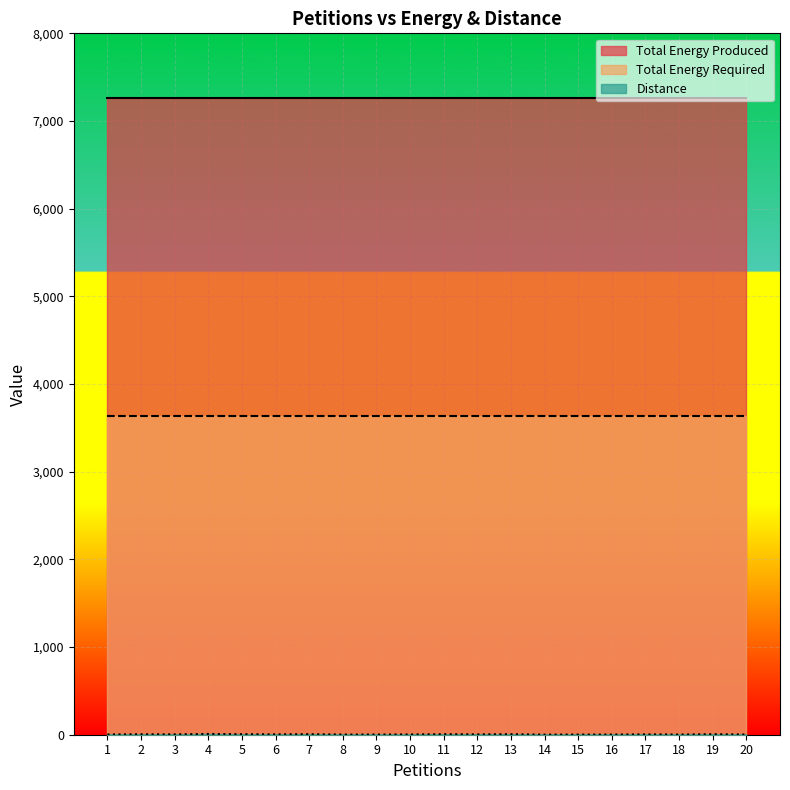

What is the value of the Distance point at the 5th from the left?

6